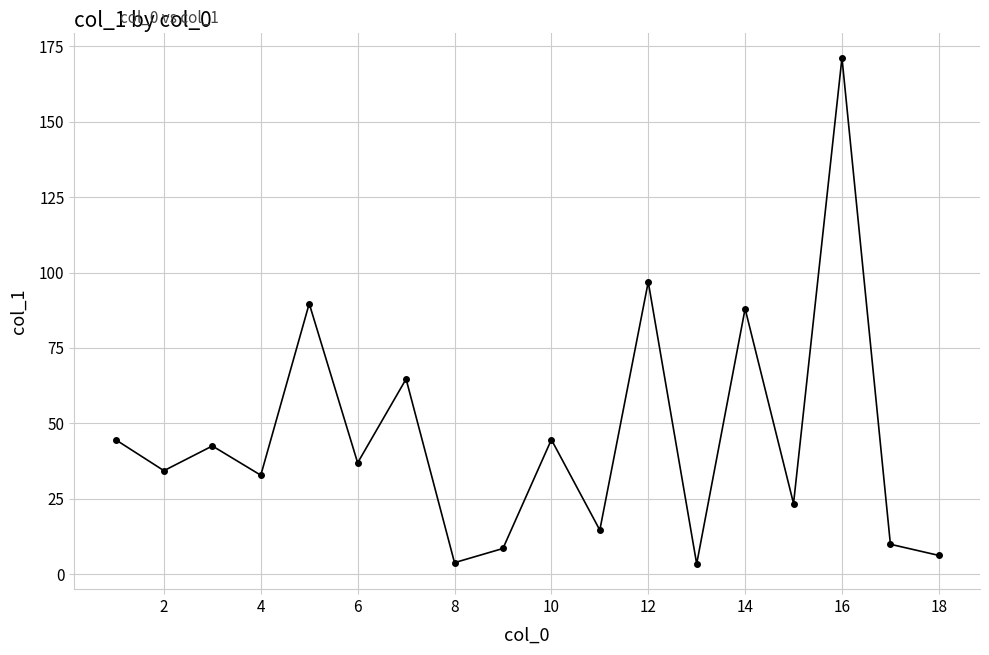

True or false: the data has more than 0 interior local peaks.

True